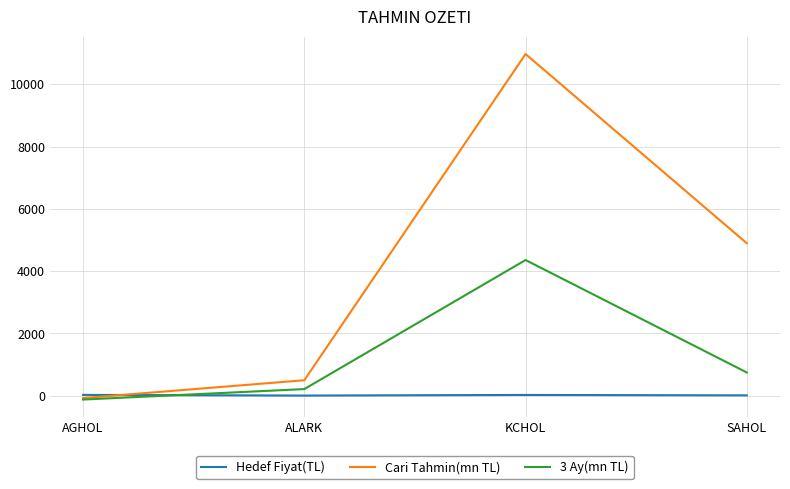

How many distinct data groups are displayed?

3